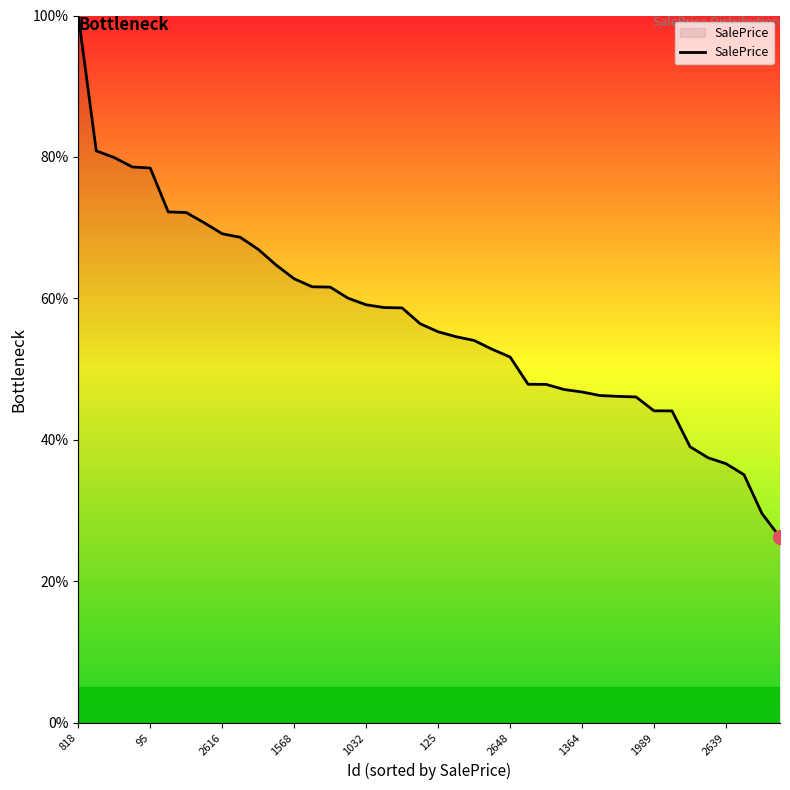

What is the difference between the maximum and minimum values?

73.8